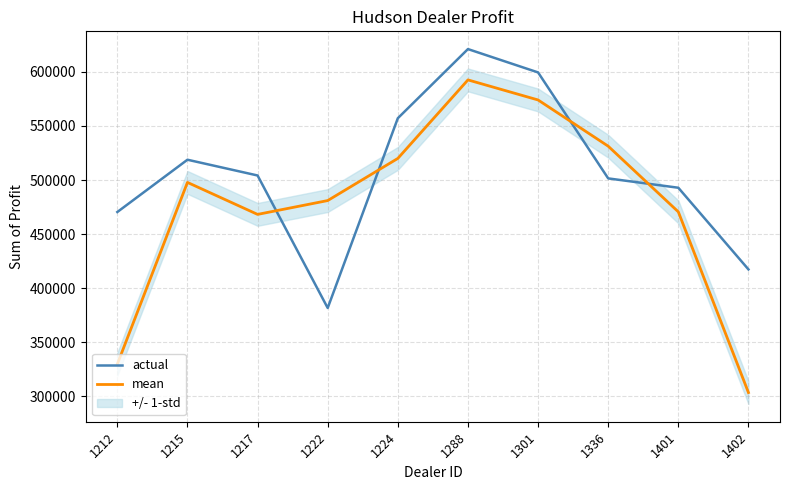

Between 1222 and 1288, which series saw the biggest shift?

actual